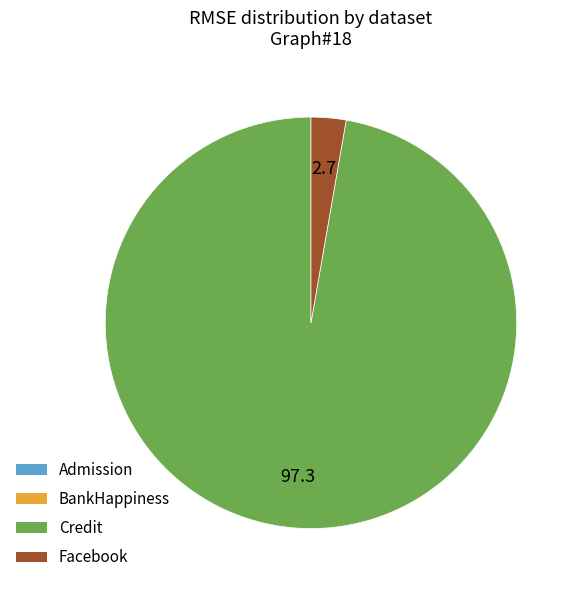

True or false: Facebook accounts for 3% of the total.

True